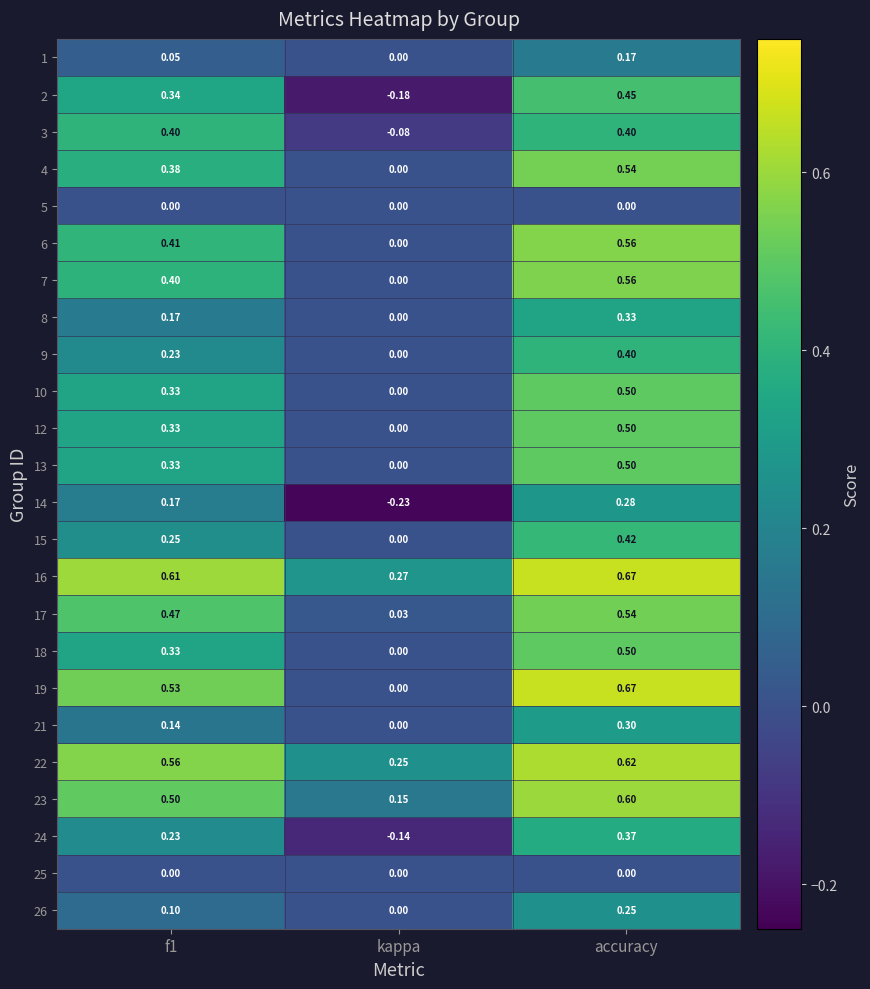

Is the value of 1 at f1 greater than the value of 4 at accuracy?

No